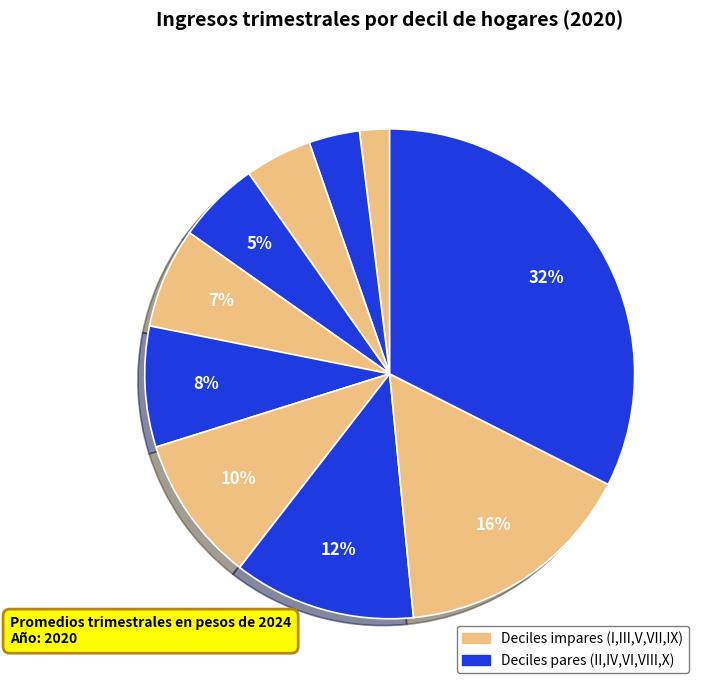

Which slice is the smallest?

I